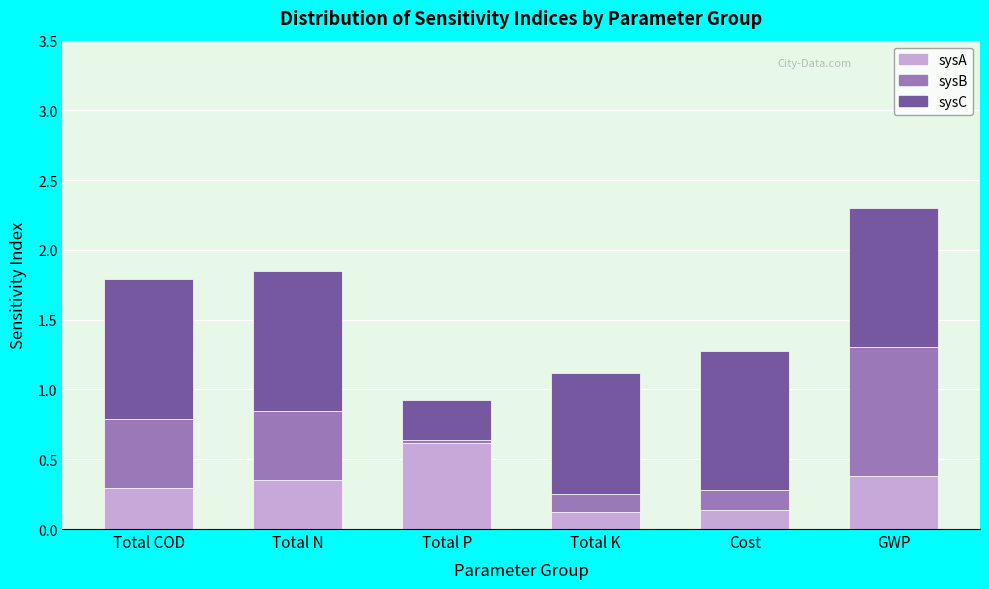

True or false: sysA has a value of 0.3 at Total COD.

True